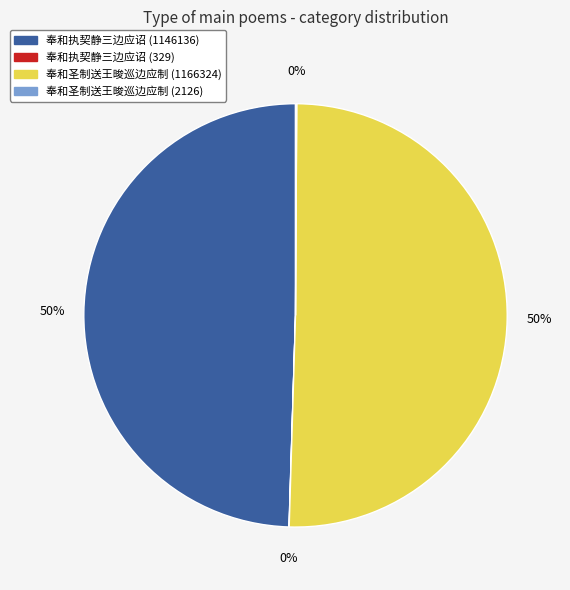

The 奉和执契静三边应诏 (1146136) slice represents 63% of the pie. True or false?

False